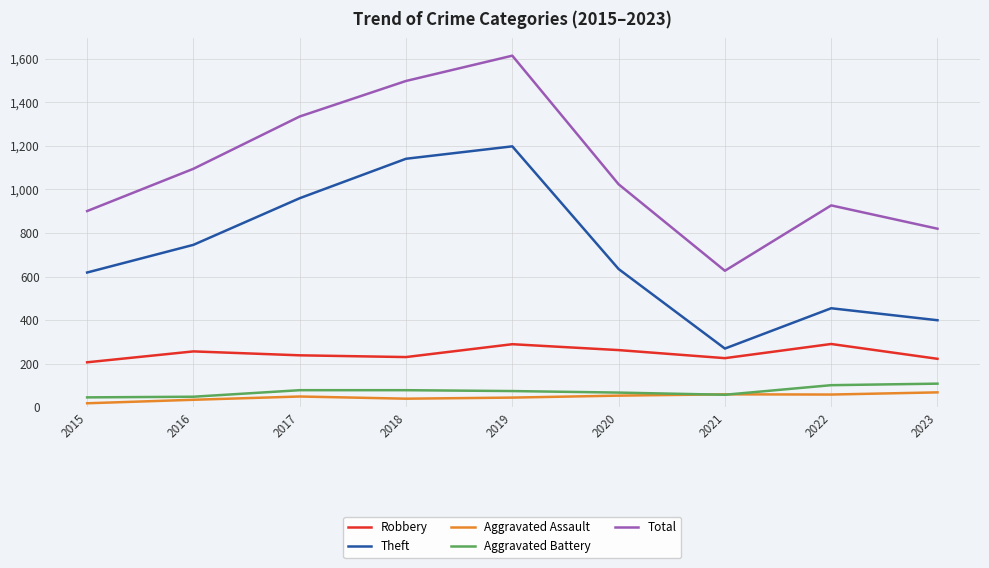

What is the difference between the highest and lowest values at 2015?

882